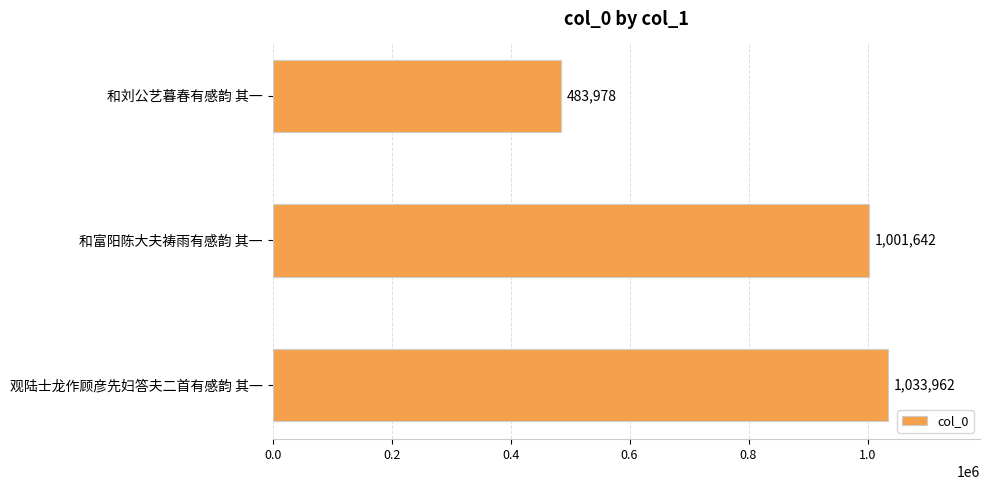

True or false: the data shows 401760 at 观陆士龙作顾彦先妇答夫二首有感韵 其一.

False